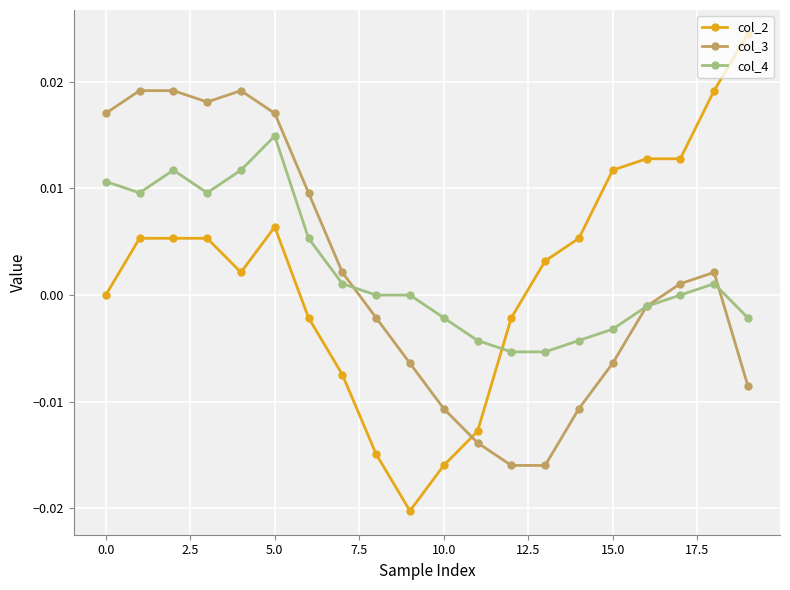

Which series has the widest spread of values?

col_2